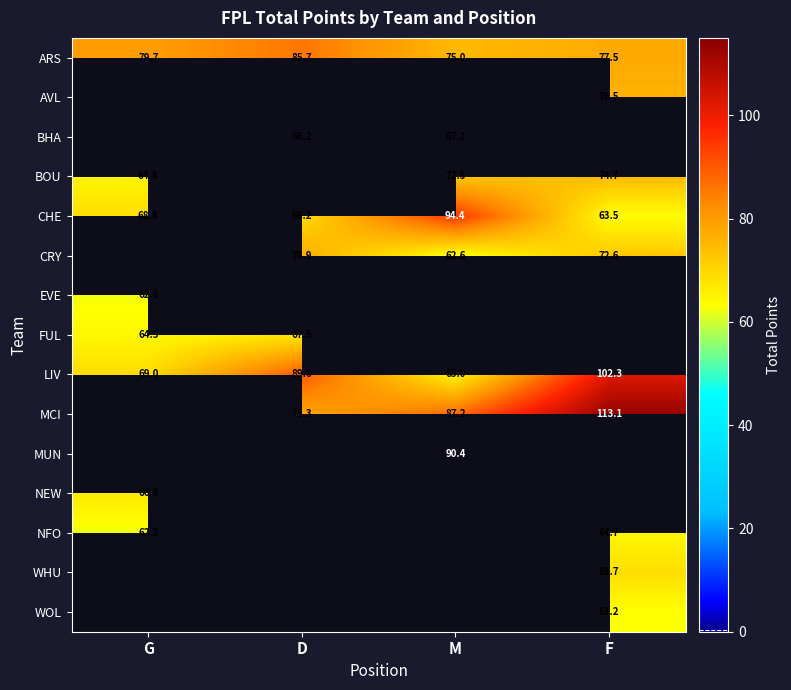

What is the approximate value of LIV at F?

102.3